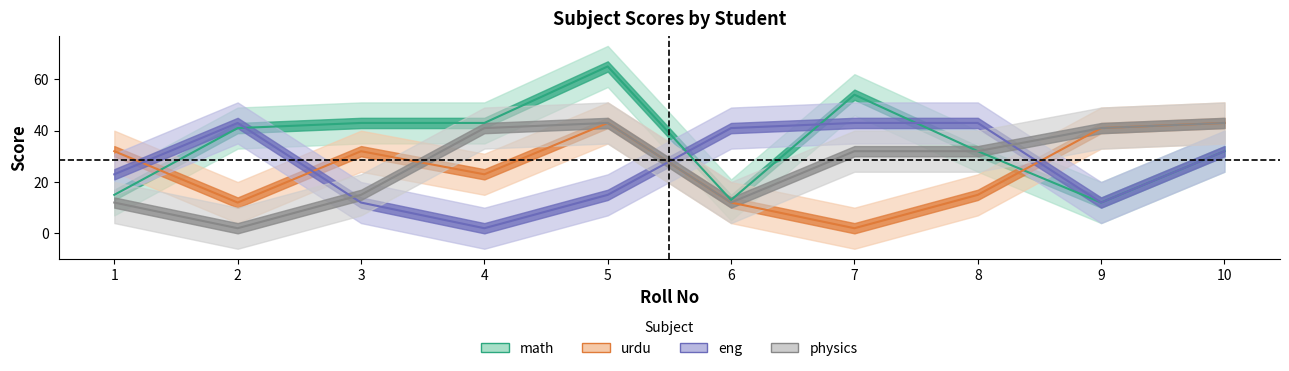

Where do urdu and eng first cross each other?

1 and 2